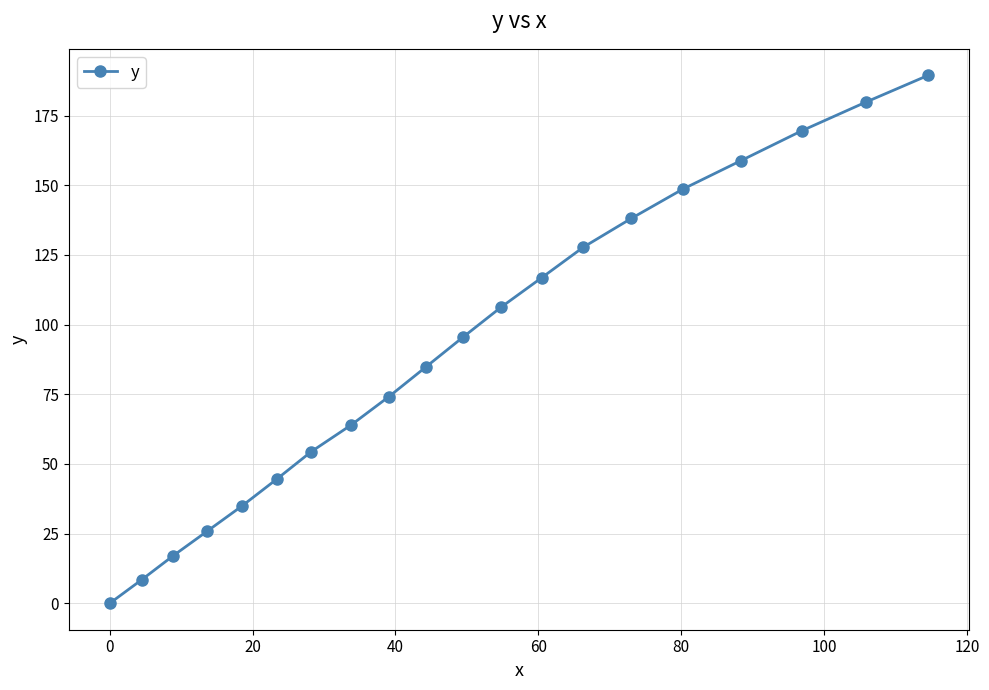

What is the value of the 3rd point from the left?

17.1